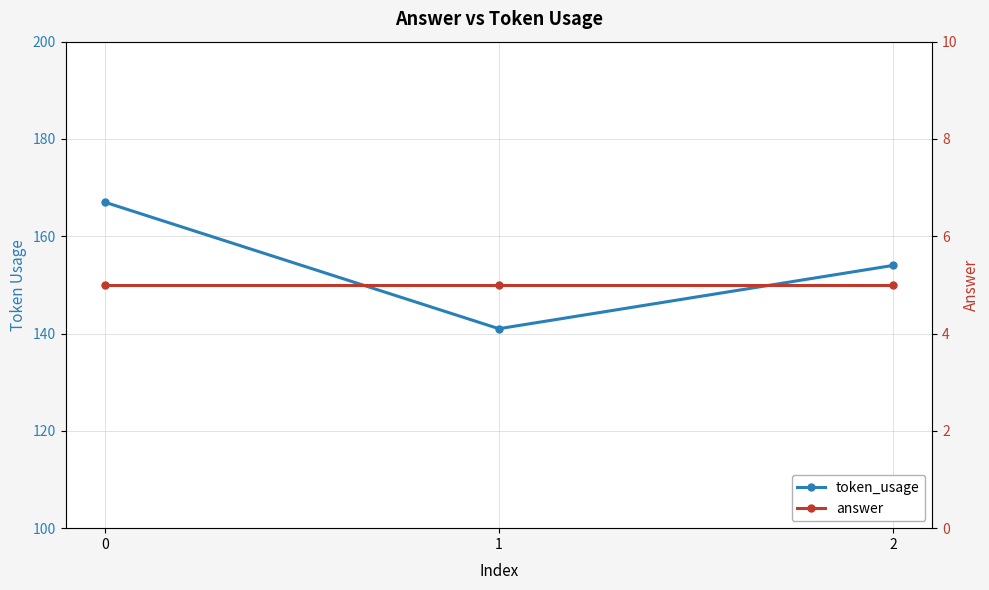

Which series has the widest spread of values?

token_usage